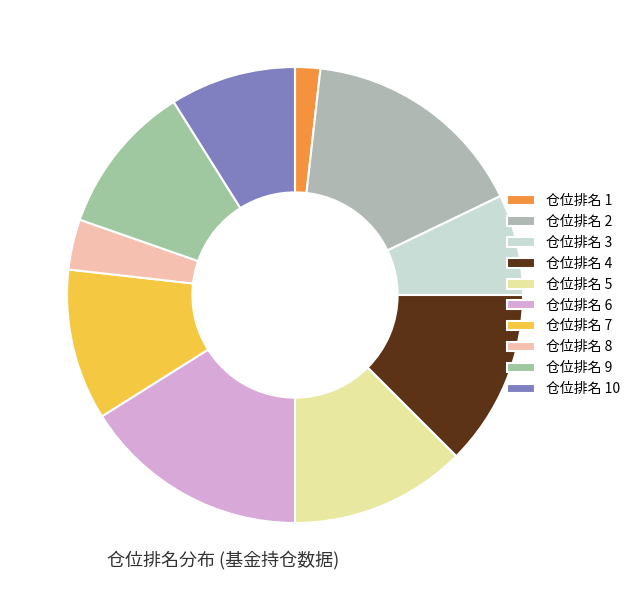

Does any single category account for the majority?

No